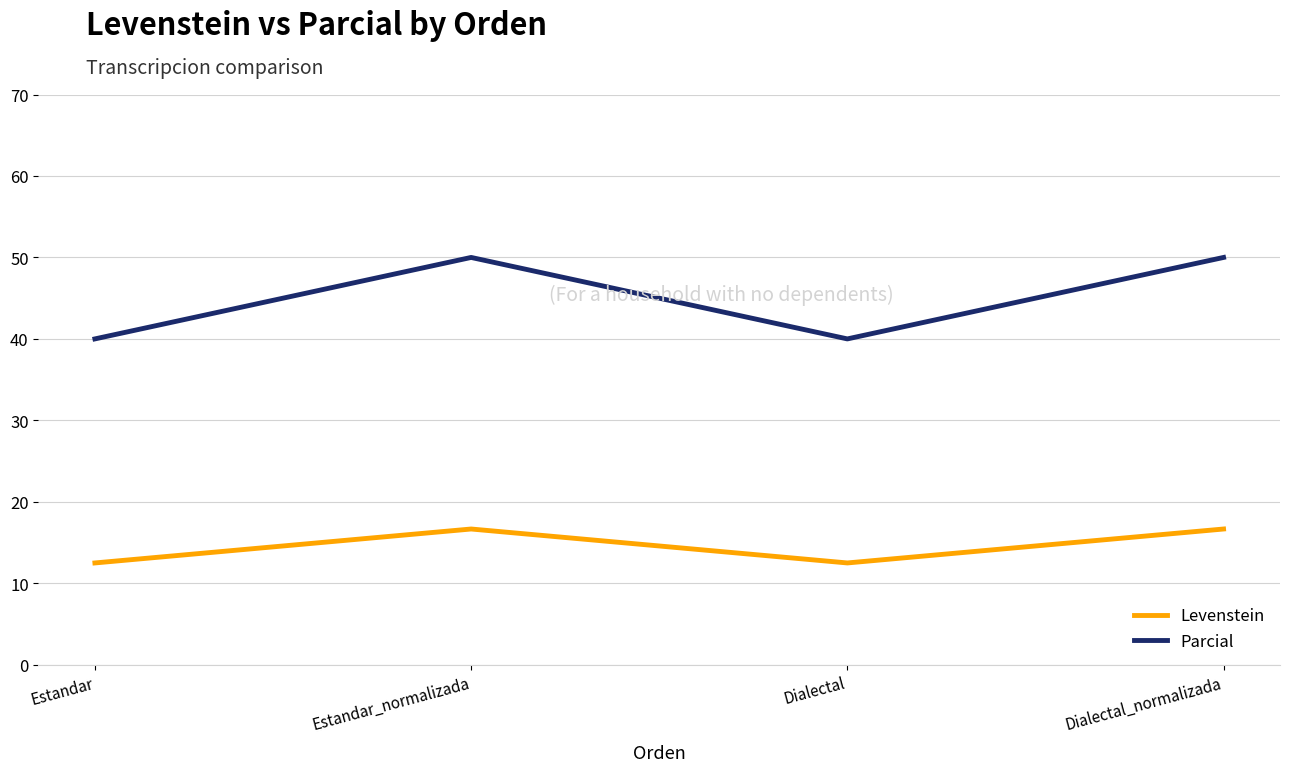

True or false: Parcial and Levenstein intersect in this chart.

False